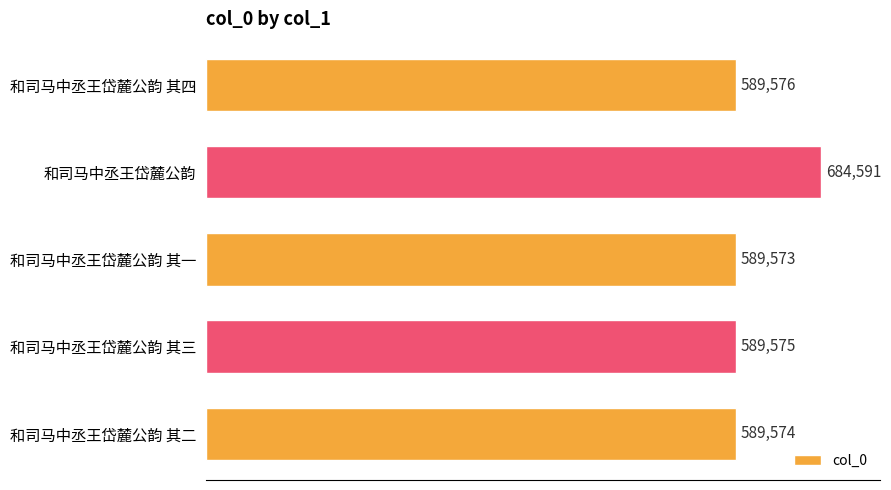

What is the sum of all values?

3042889